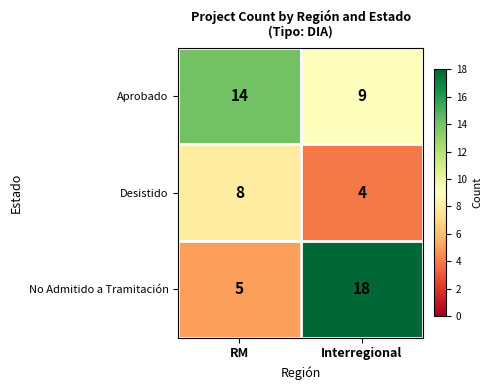

What is the total value across all series at RM?

27